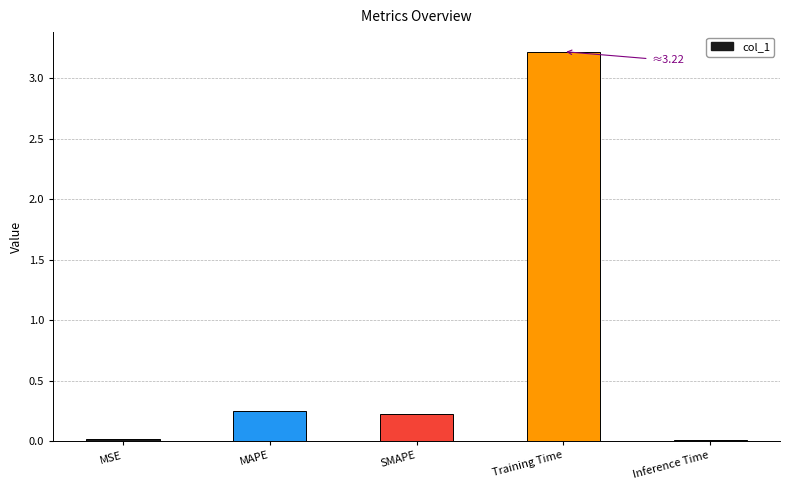

What is the label of the 5th bar from the right?

MSE